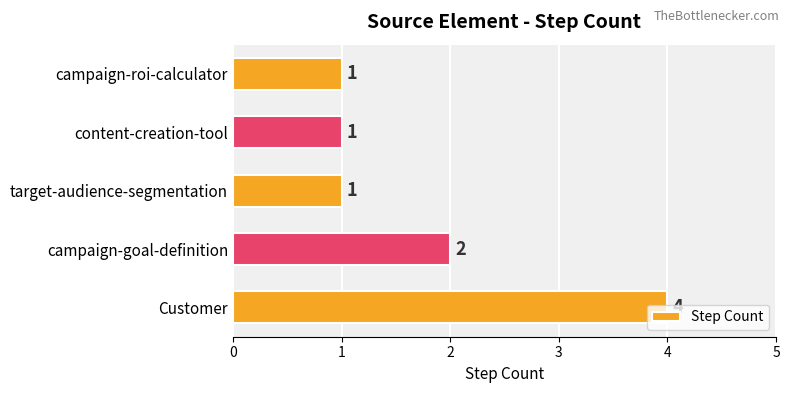

Does the chart contain any negative values?

No